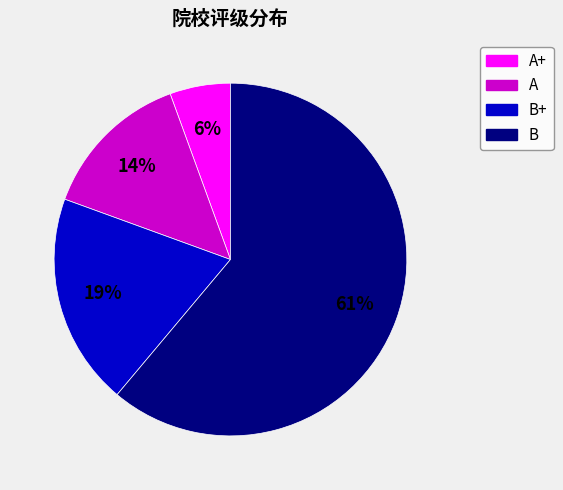

Count the number of slices in the pie.

4